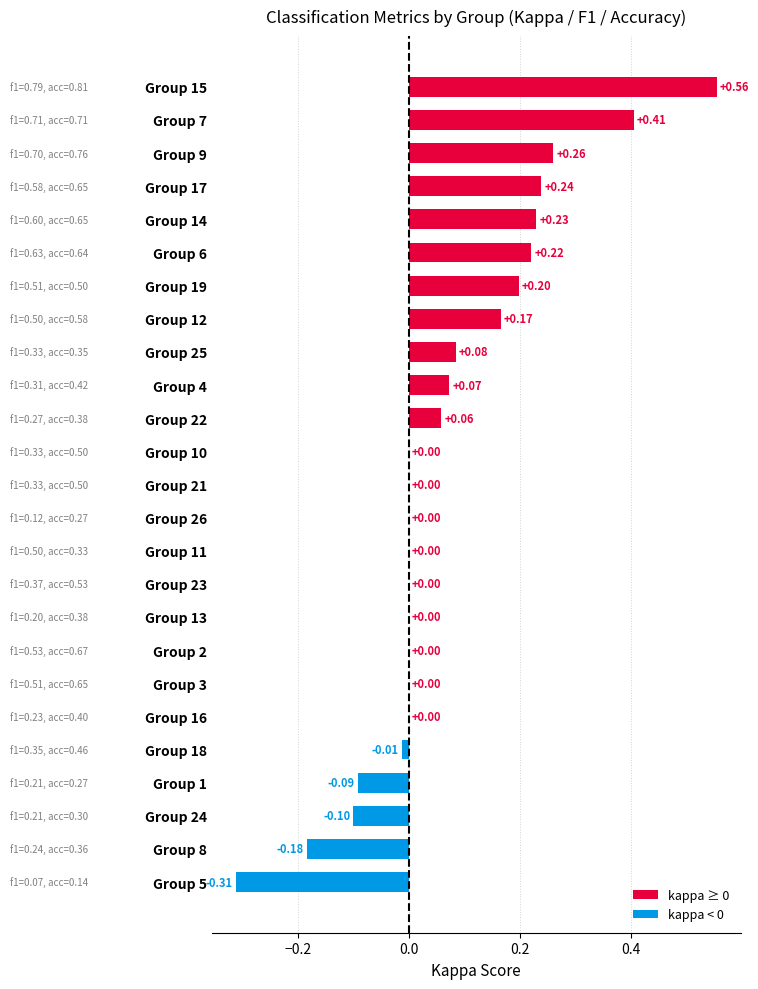

What is the sum of all values?

1.8